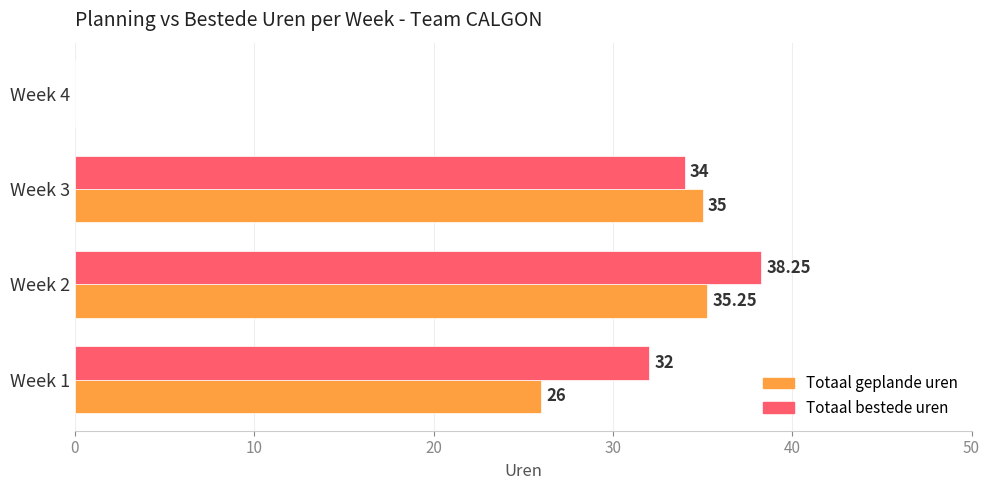

Which series has the largest total across all categories?

Totaal bestede uren